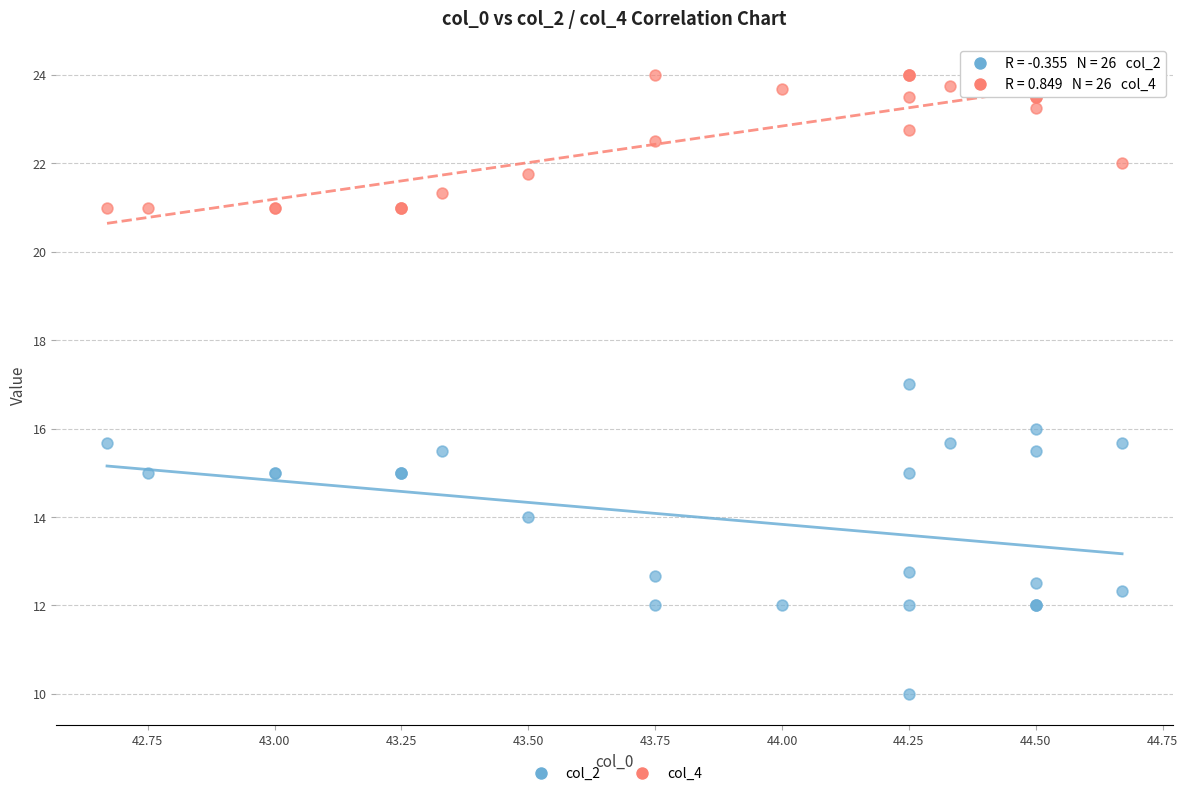

Which series reaches the maximum Y coordinate?

col_4